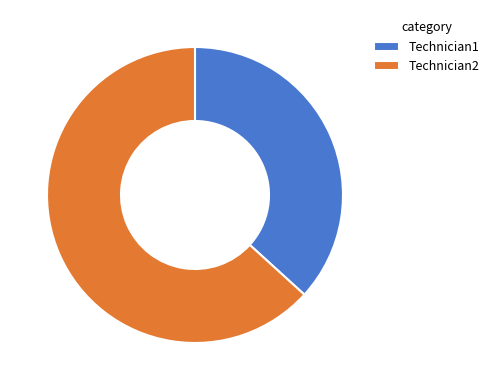

True or false: Technician2 accounts for 63% of the total.

True